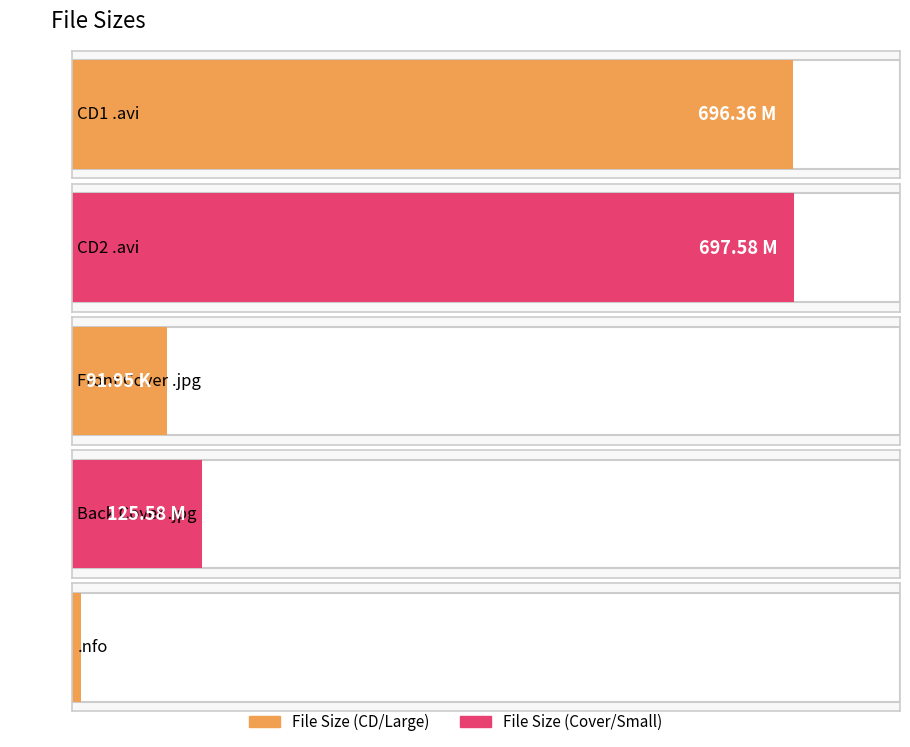

Where does the data first go above 125?

CD1/jiggly-btisports8-cd1.avi